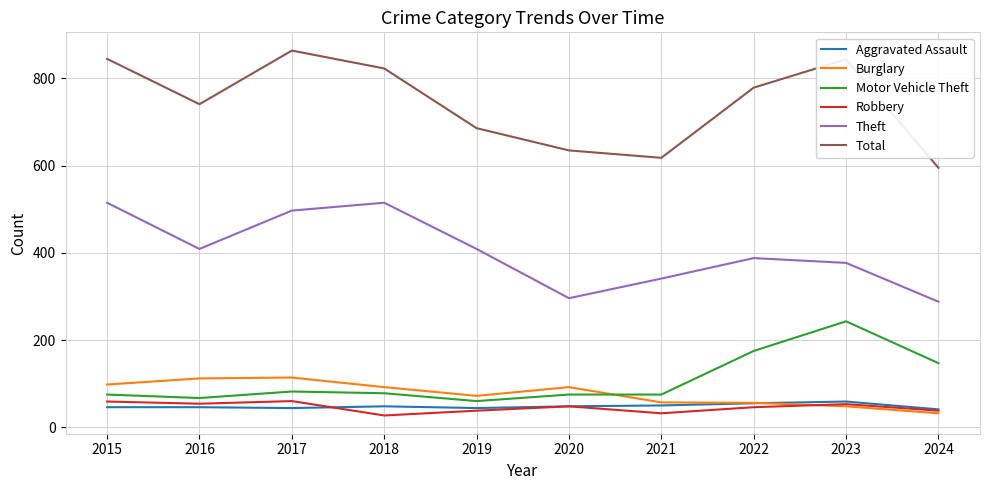

True or false: Burglary and Theft cross at least once.

False